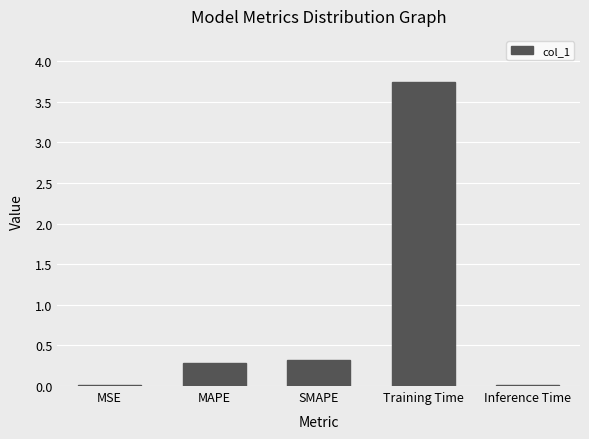

At which label is the value closest to 1?

SMAPE